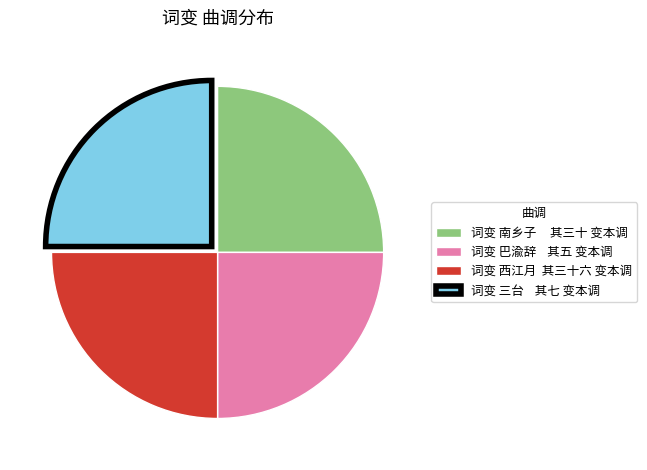

The 词变 三台 其七 变本调 slice represents 15% of the pie. True or false?

False